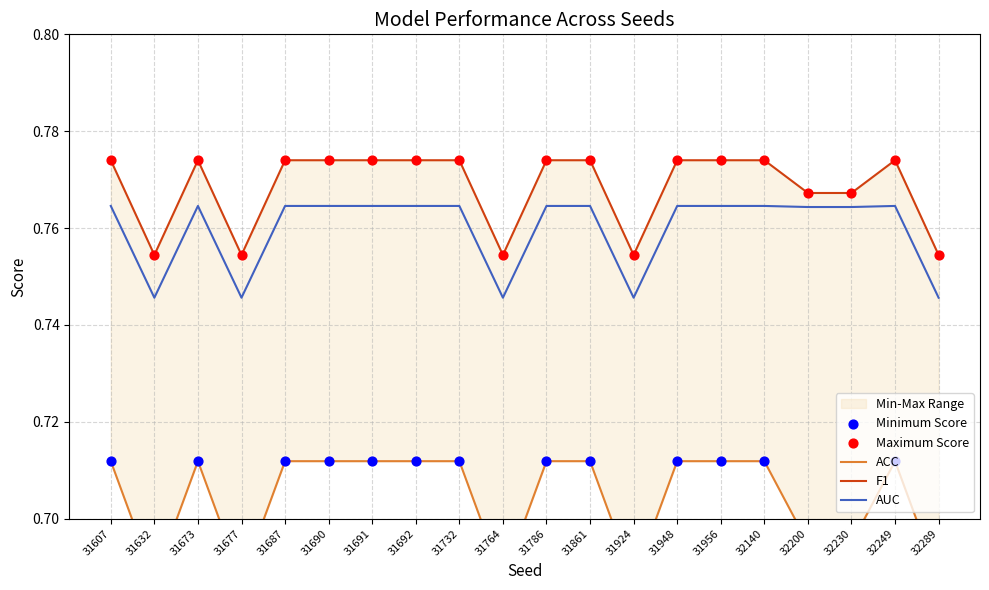

At how many categories does at least one series exceed 0?

20